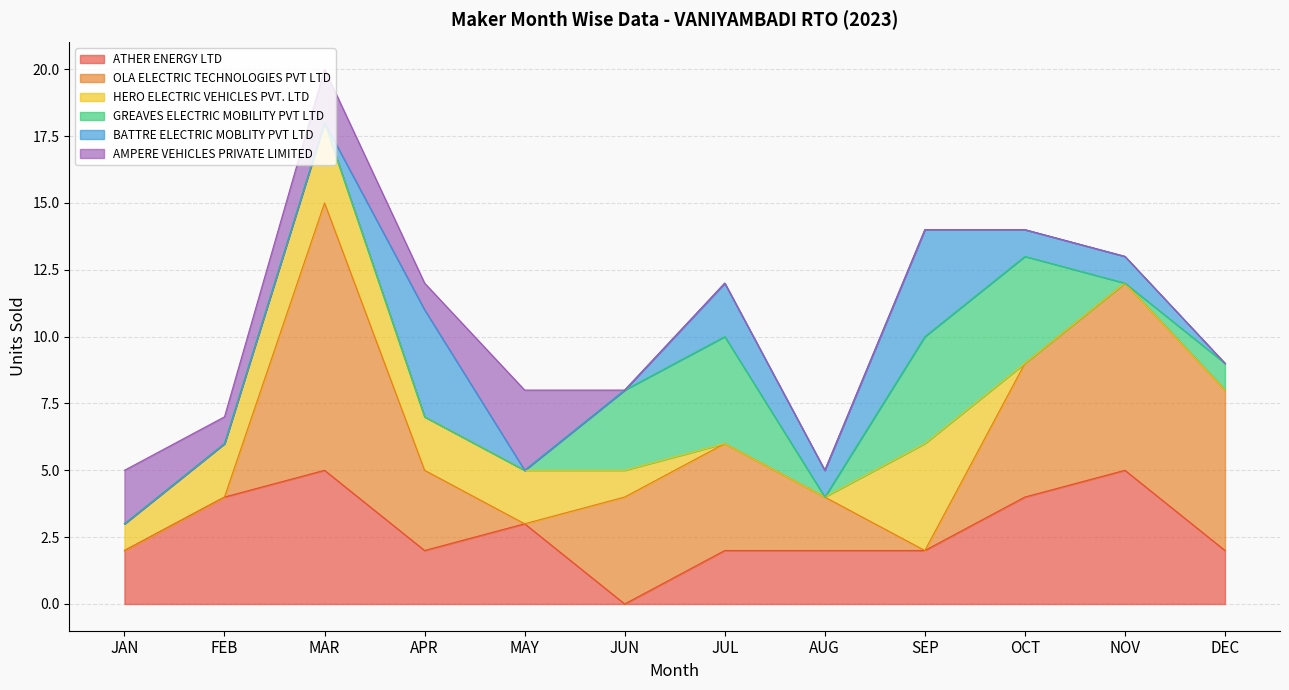

The value of GREAVES ELECTRIC MOBILITY PVT LTD at JUN is 5. True or false?

False